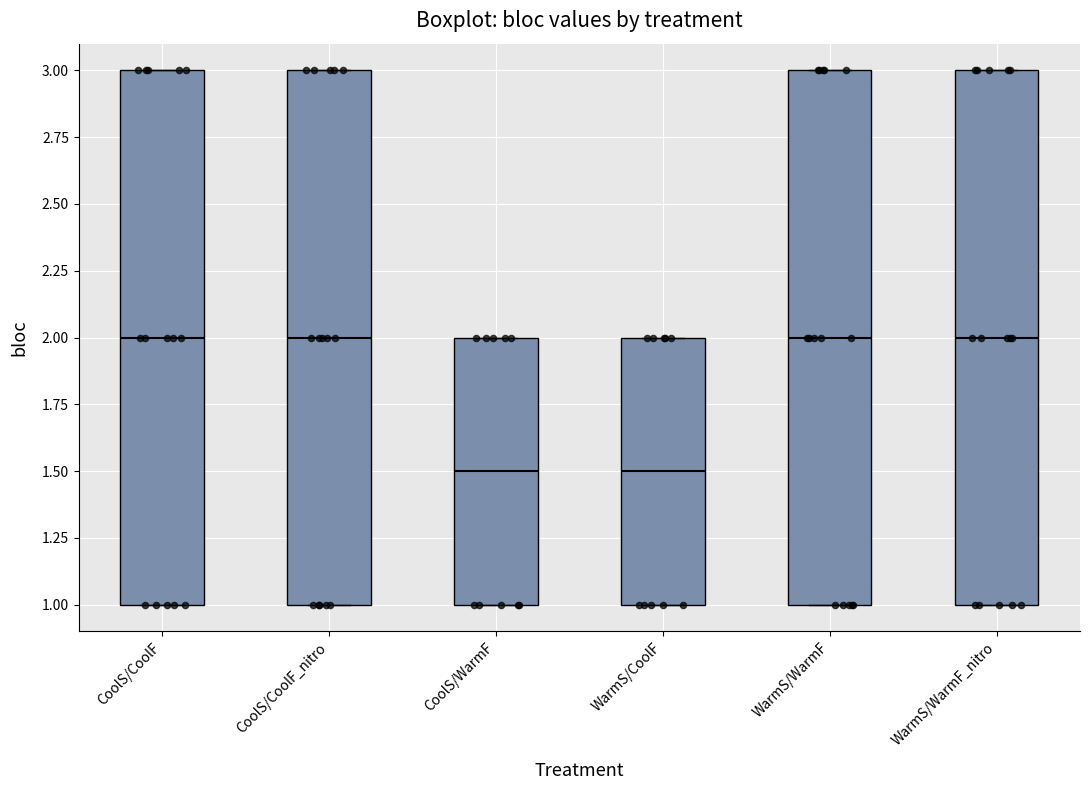

Reading left to right, transcribe this box plot: for each box, give where its median line is, the range the box spans, and where its two whiskers end, as read against the y-axis. The values are not printed on the chart, so give them approximately, as read against the axis.

CoolS/CoolF: median 2.0, box 1.0 to 3.0, whiskers 1.0 to 3.0
CoolS/CoolF_nitro: median 2.0, box 1.0 to 3.0, whiskers 1.0 to 3.0
CoolS/WarmF: median 1.5, box 1.0 to 2.0, whiskers 1.0 to 2.0
WarmS/CoolF: median 1.5, box 1.0 to 2.0, whiskers 1.0 to 2.0
WarmS/WarmF: median 2.0, box 1.0 to 3.0, whiskers 1.0 to 3.0
WarmS/WarmF_nitro: median 2.0, box 1.0 to 3.0, whiskers 1.0 to 3.0